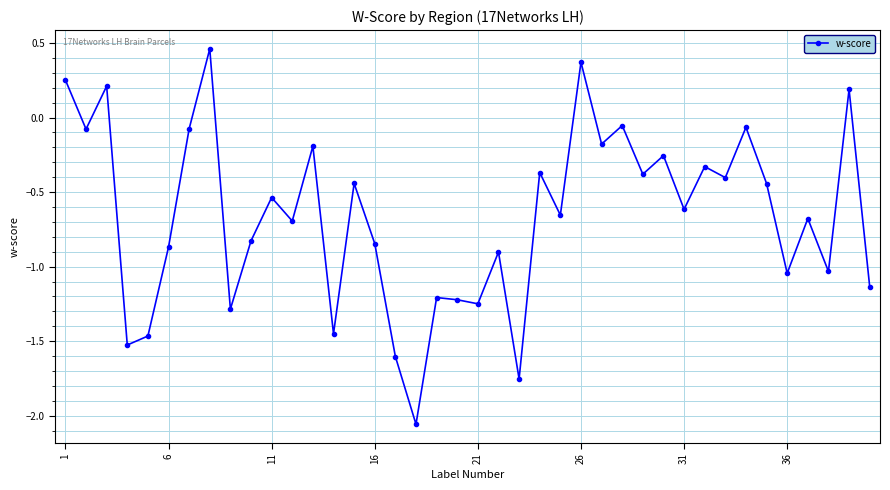

How many lines are shown in the chart?

1